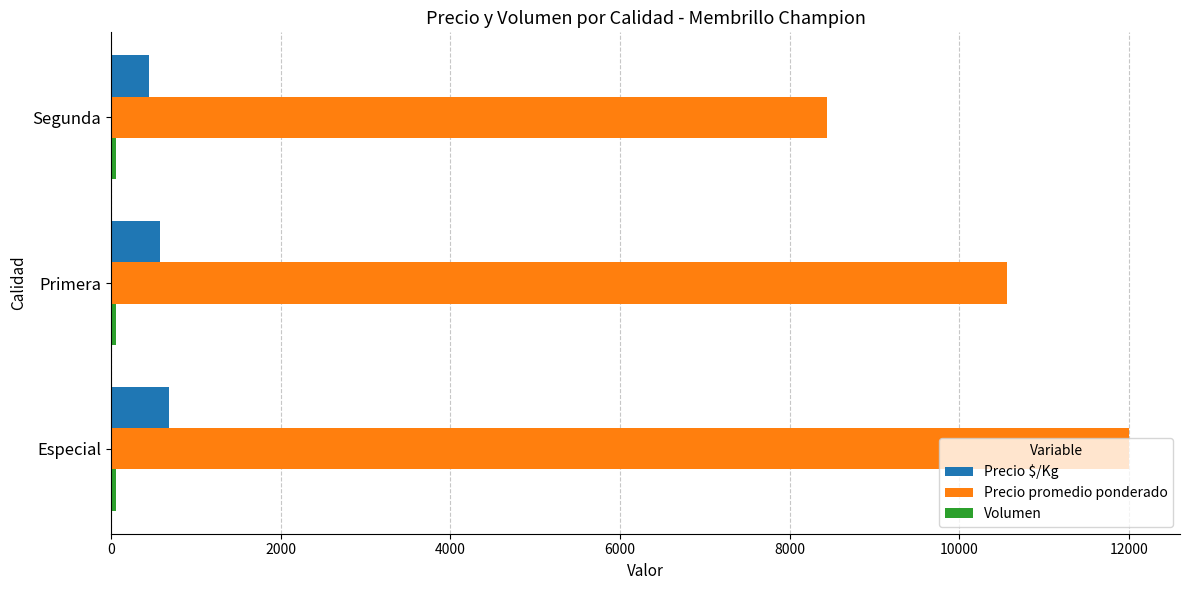

Count the number of data series in this chart.

3